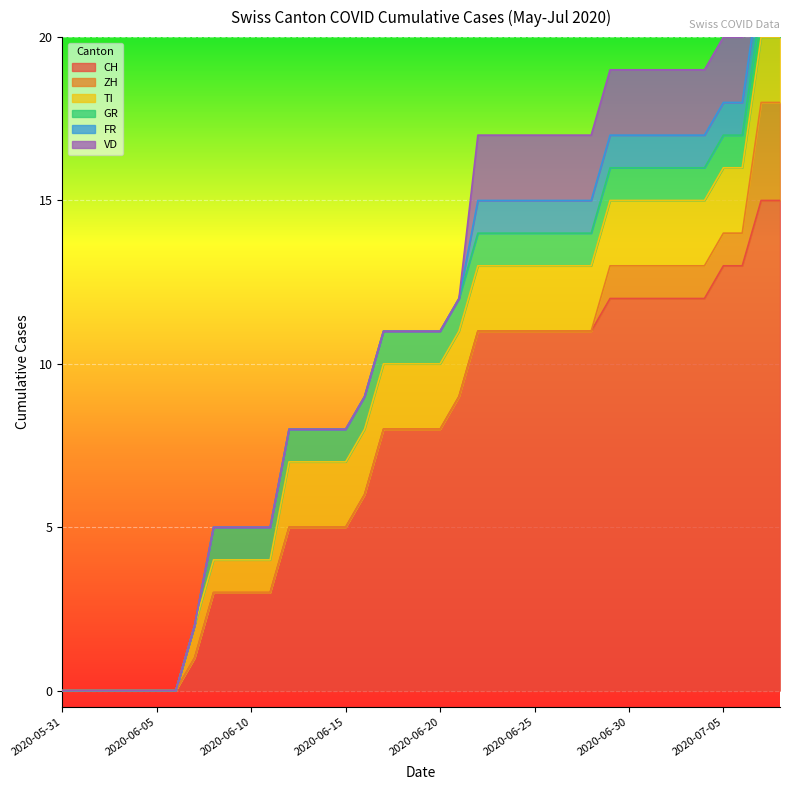

At which label is CH closest to 7?

2020-06-16